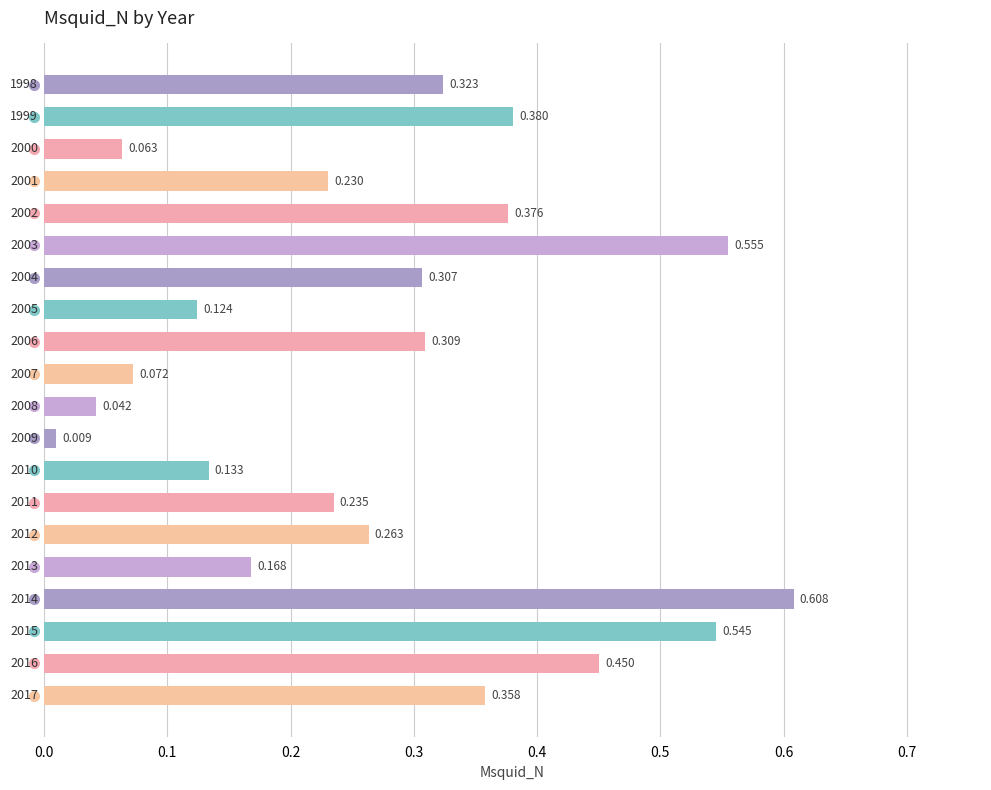

What is the maximum value shown in the chart?

0.6